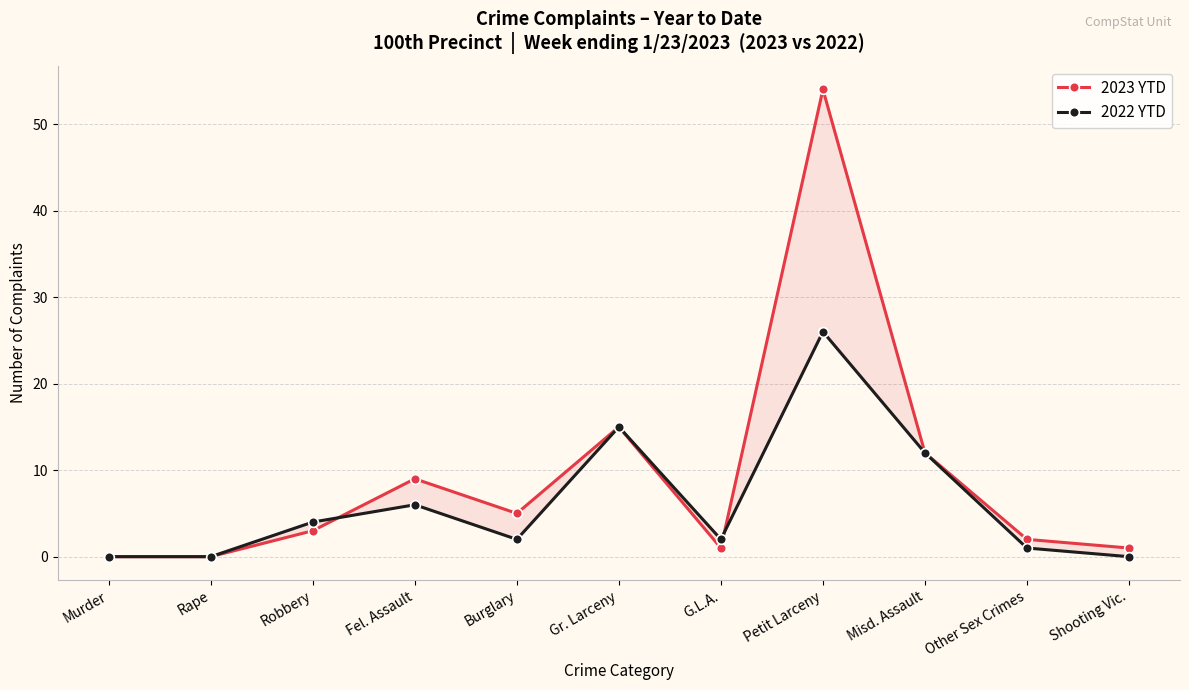

The value of 2023 YTD at G.L.A. is 1. True or false?

True